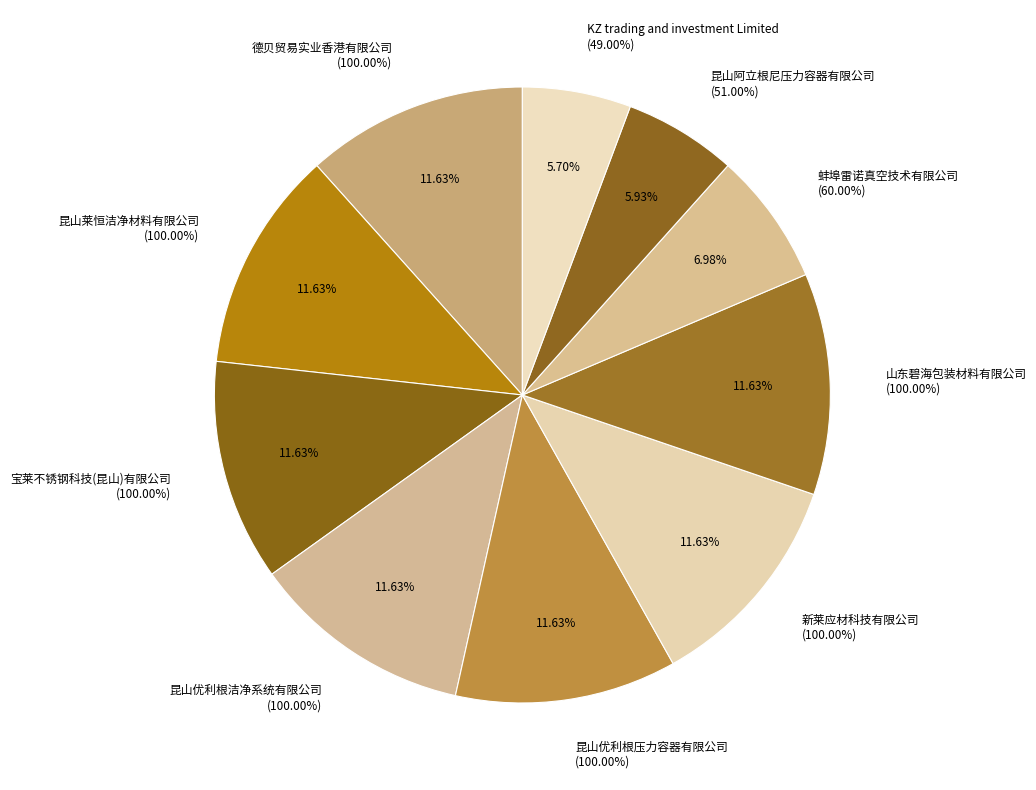

To the nearest percent, what percentage of the pie is KZ trading and investment Limited?

6%